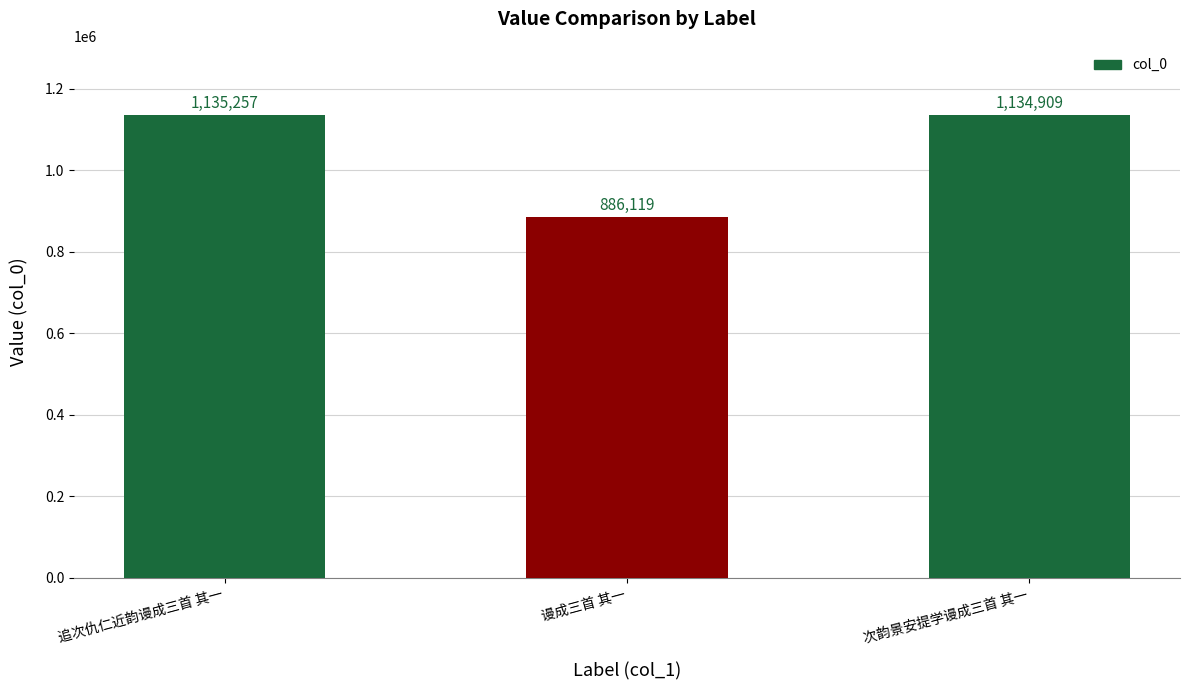

How many bars are there in total?

3